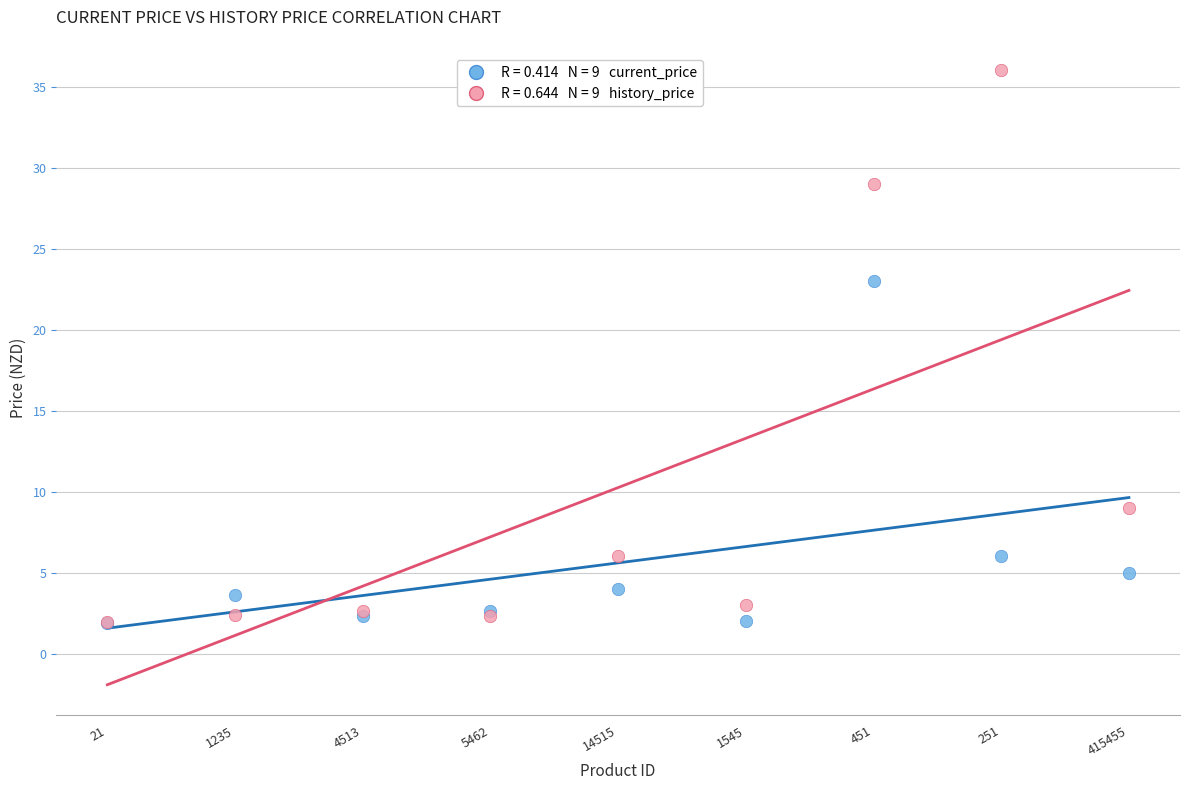

Across all series, what Y value is closest to 18?

23.0